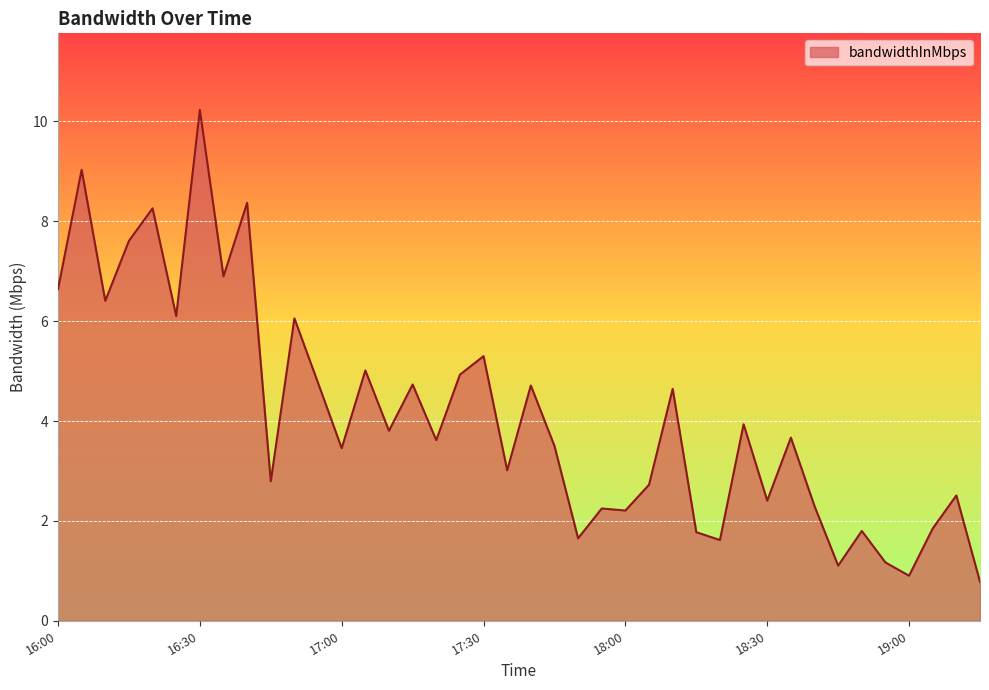

Does the chart have visible grid lines?

Yes